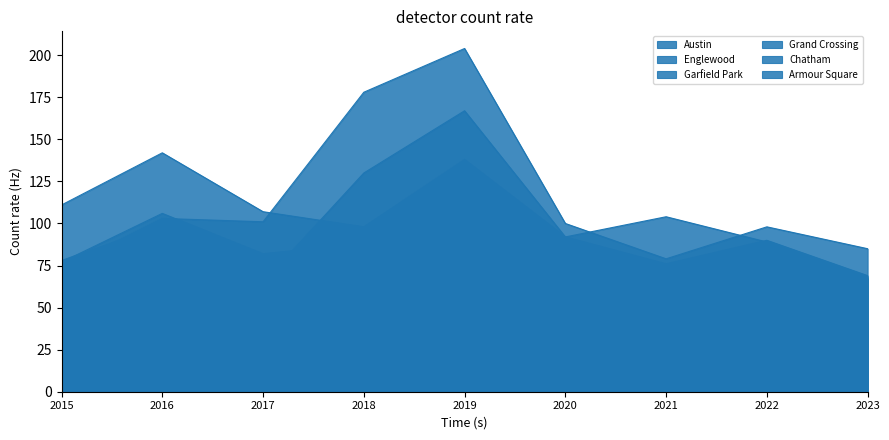

What is the total value across all series at 2020?

386